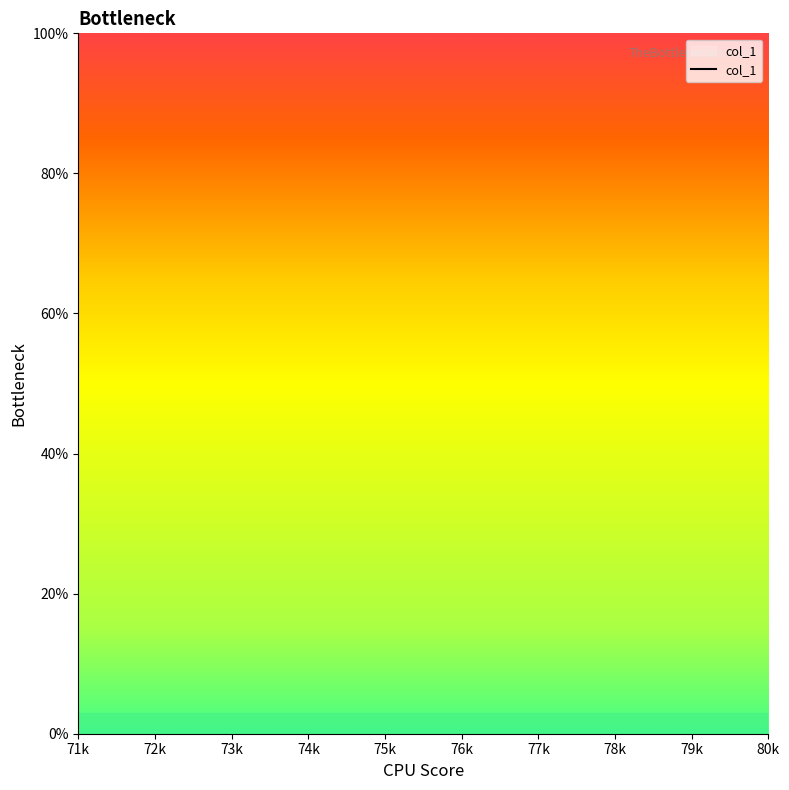

Between 73k and 76k, which is larger?

76k